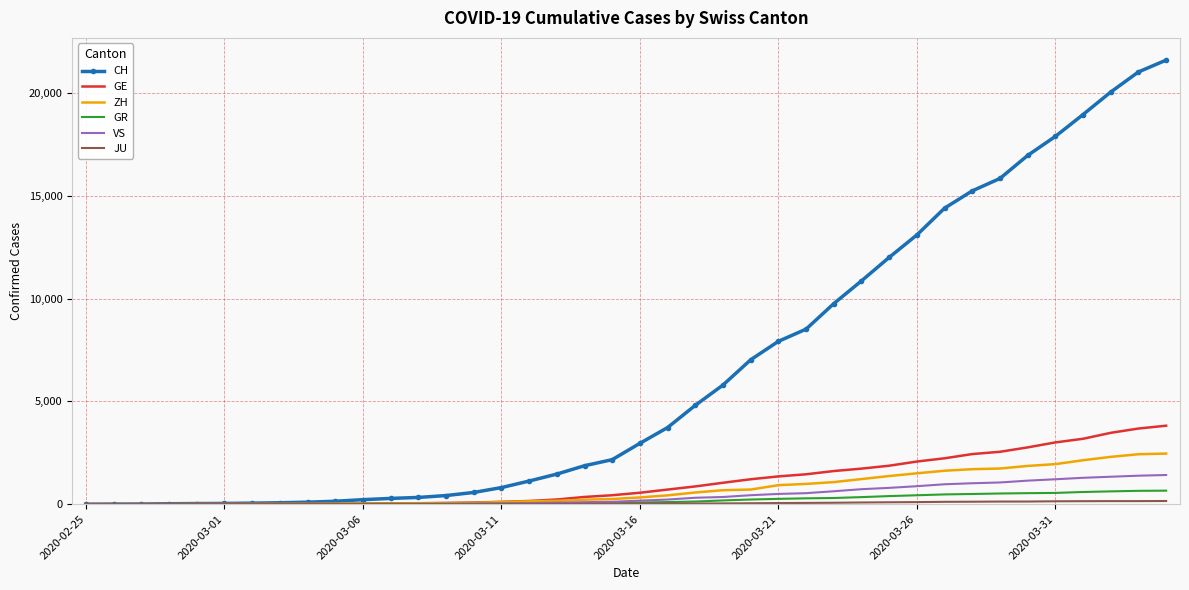

Which series has the widest spread of values?

CH